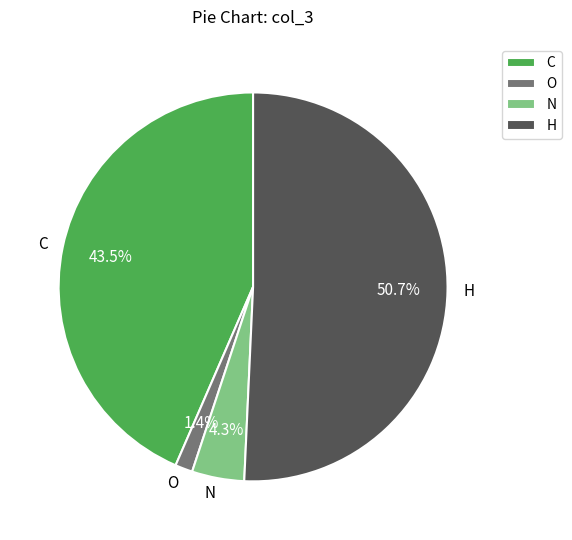

Is there any slice that represents more than half of the pie?

Yes